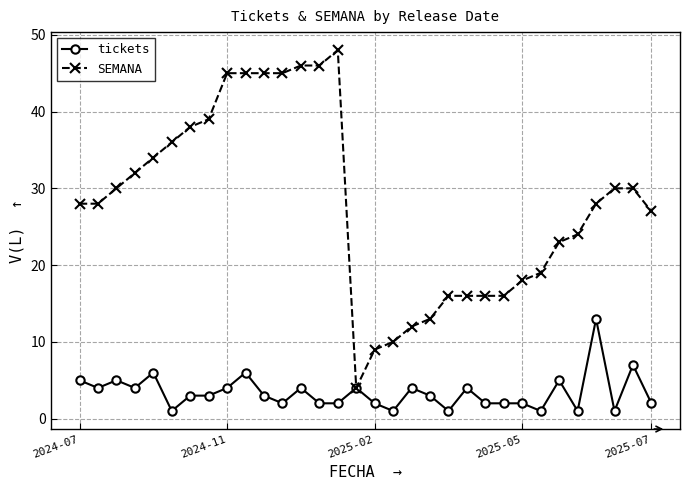

Rank the series by their maximum value, from highest to lowest.

SEMANA, tickets